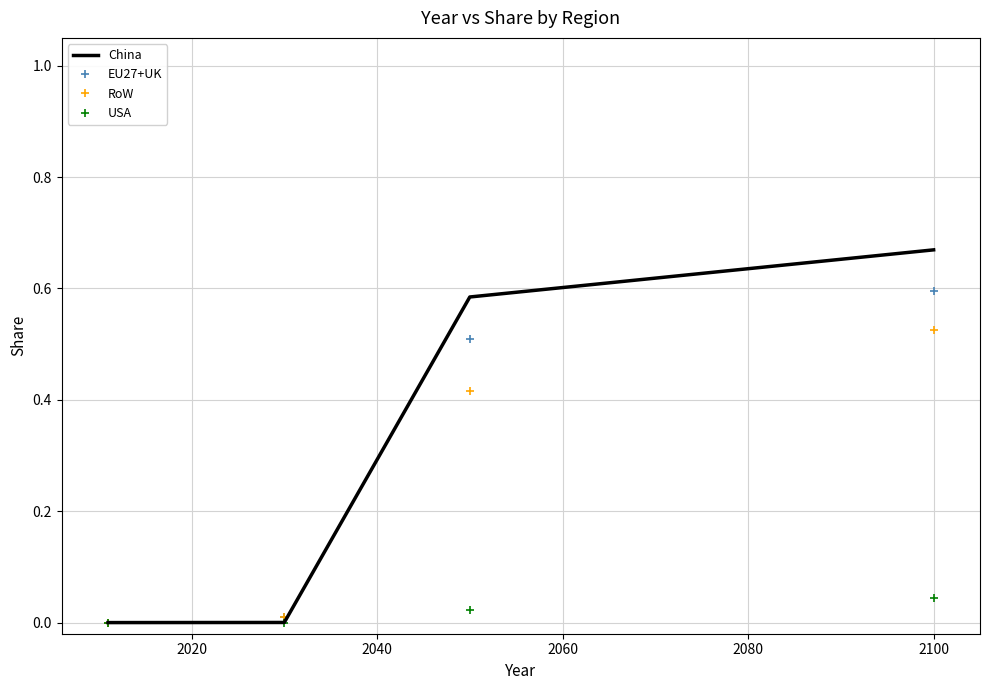

Rank the series by their maximum value, from lowest to highest.

USA, RoW, EU27+UK, China